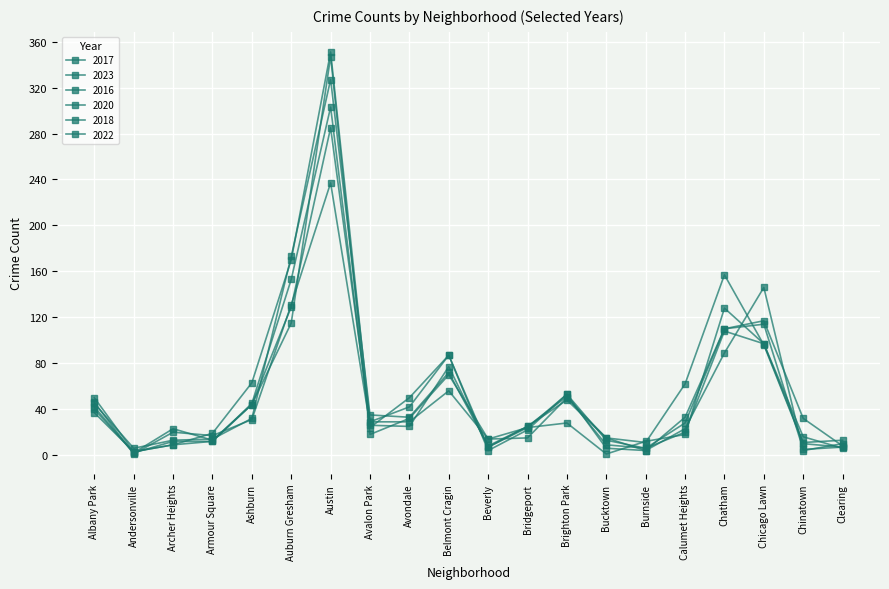

How many data points does each series have?

20